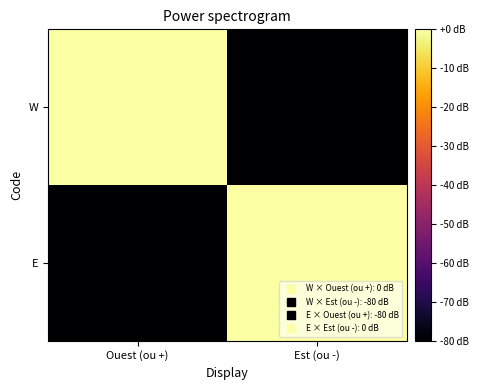

Which series has the widest spread of values?

W